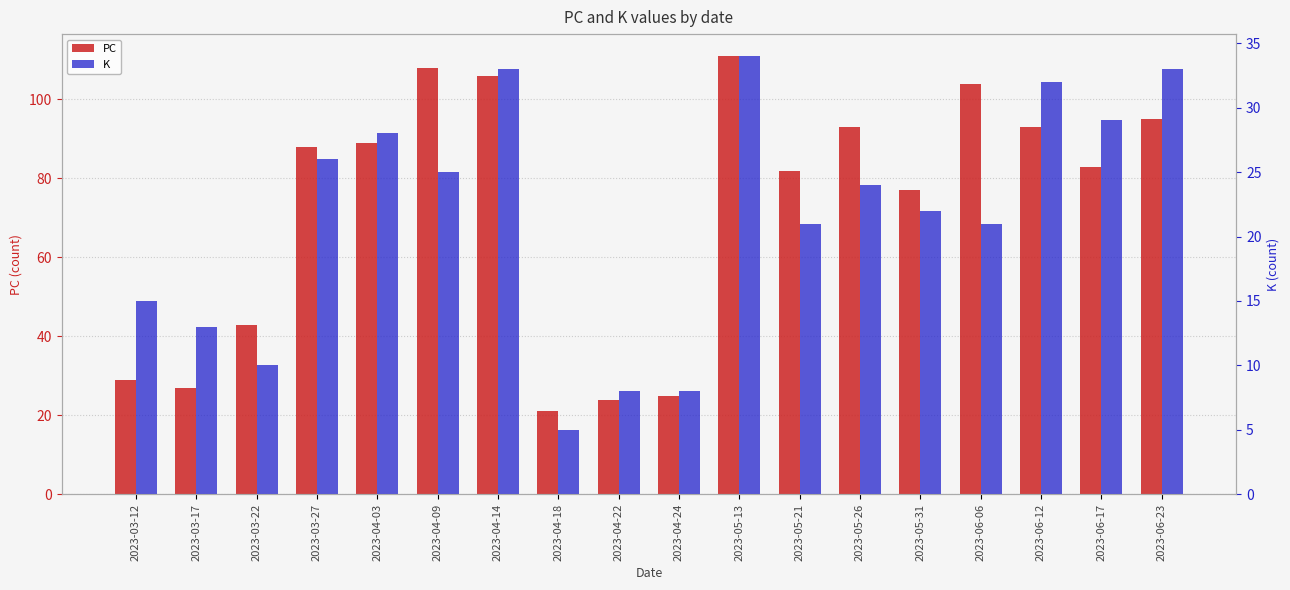

At which label does PC first exceed 88?

2023-04-03